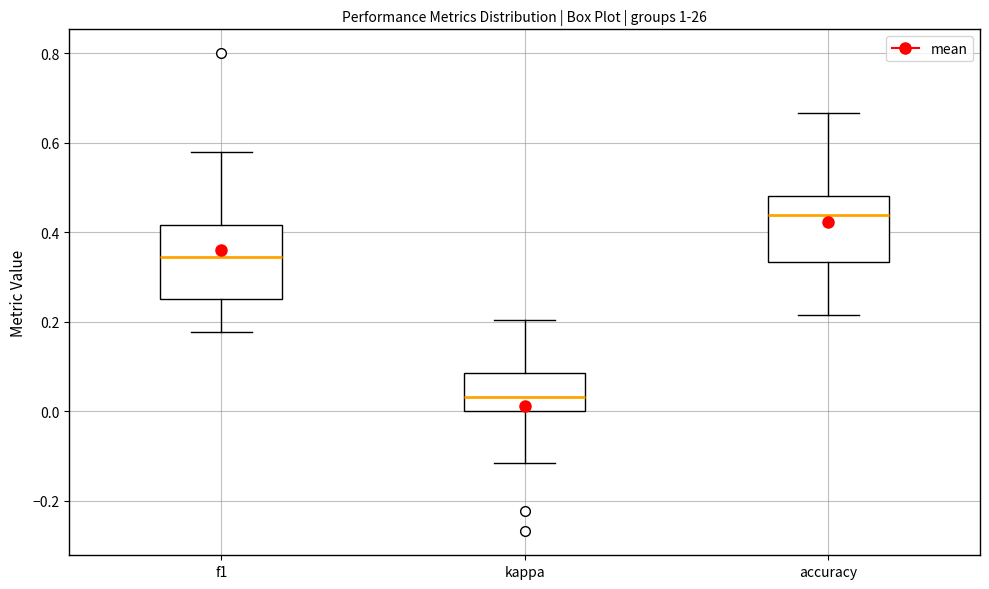

Reading left to right, transcribe this box plot: for each box, give where its median line is, the range the box spans, and where its two whiskers end, as read against the y-axis. The values are not printed on the chart, so give them approximately, as read against the axis.

f1: median 0.34, box 0.26 to 0.42, whiskers 0.18 to 0.58
kappa: median 0.04, box 0.00 to 0.08, whiskers -0.12 to 0.20
accuracy: median 0.44, box 0.34 to 0.48, whiskers 0.22 to 0.66